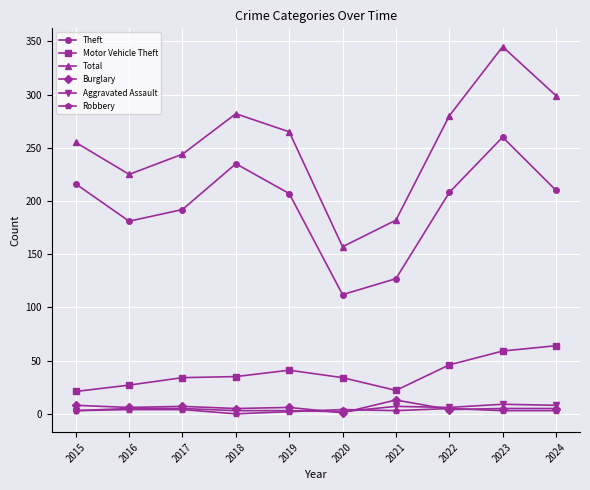

Between 2019 and 2020, which series saw the biggest shift?

Total